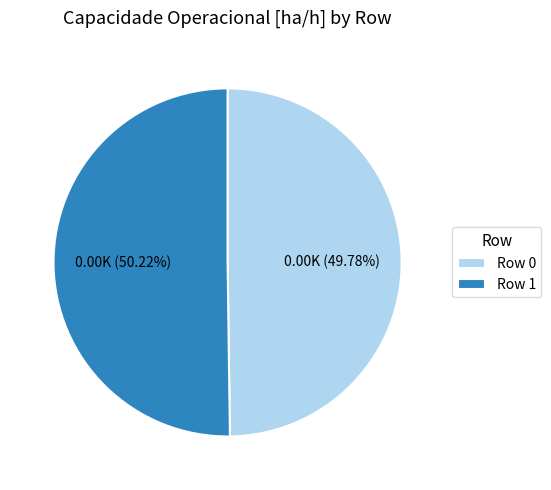

Is it true that Row 0 is 50% of the pie?

True